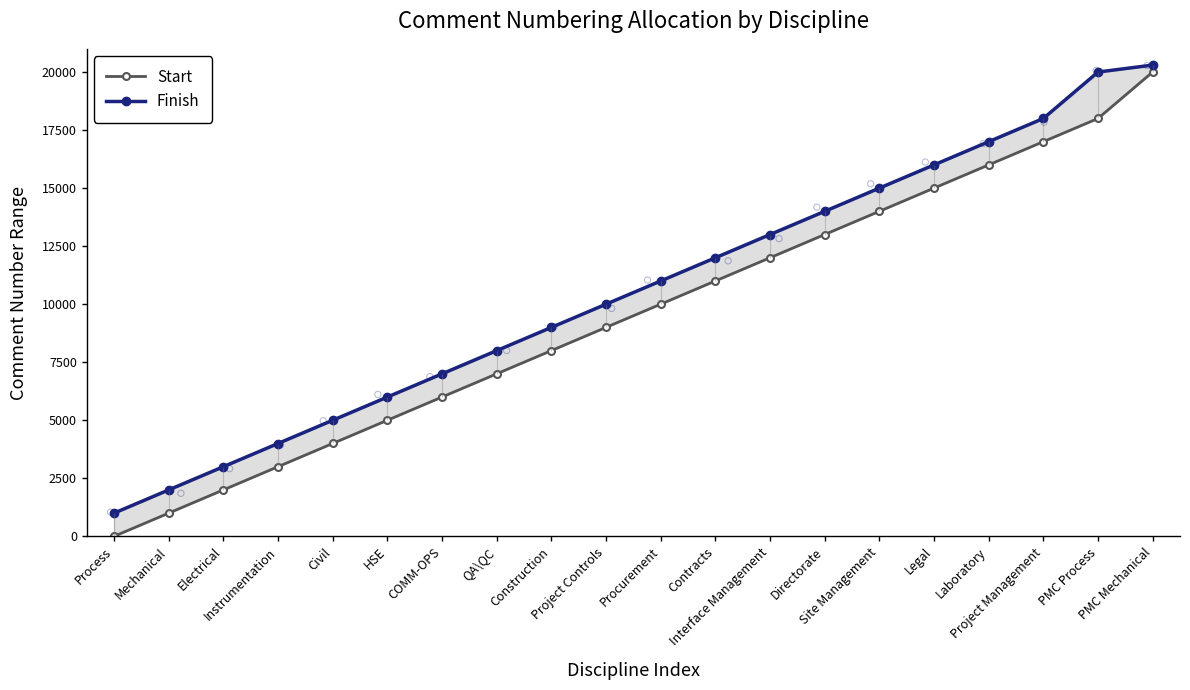

At how many categories does at least one series exceed 7558?

13